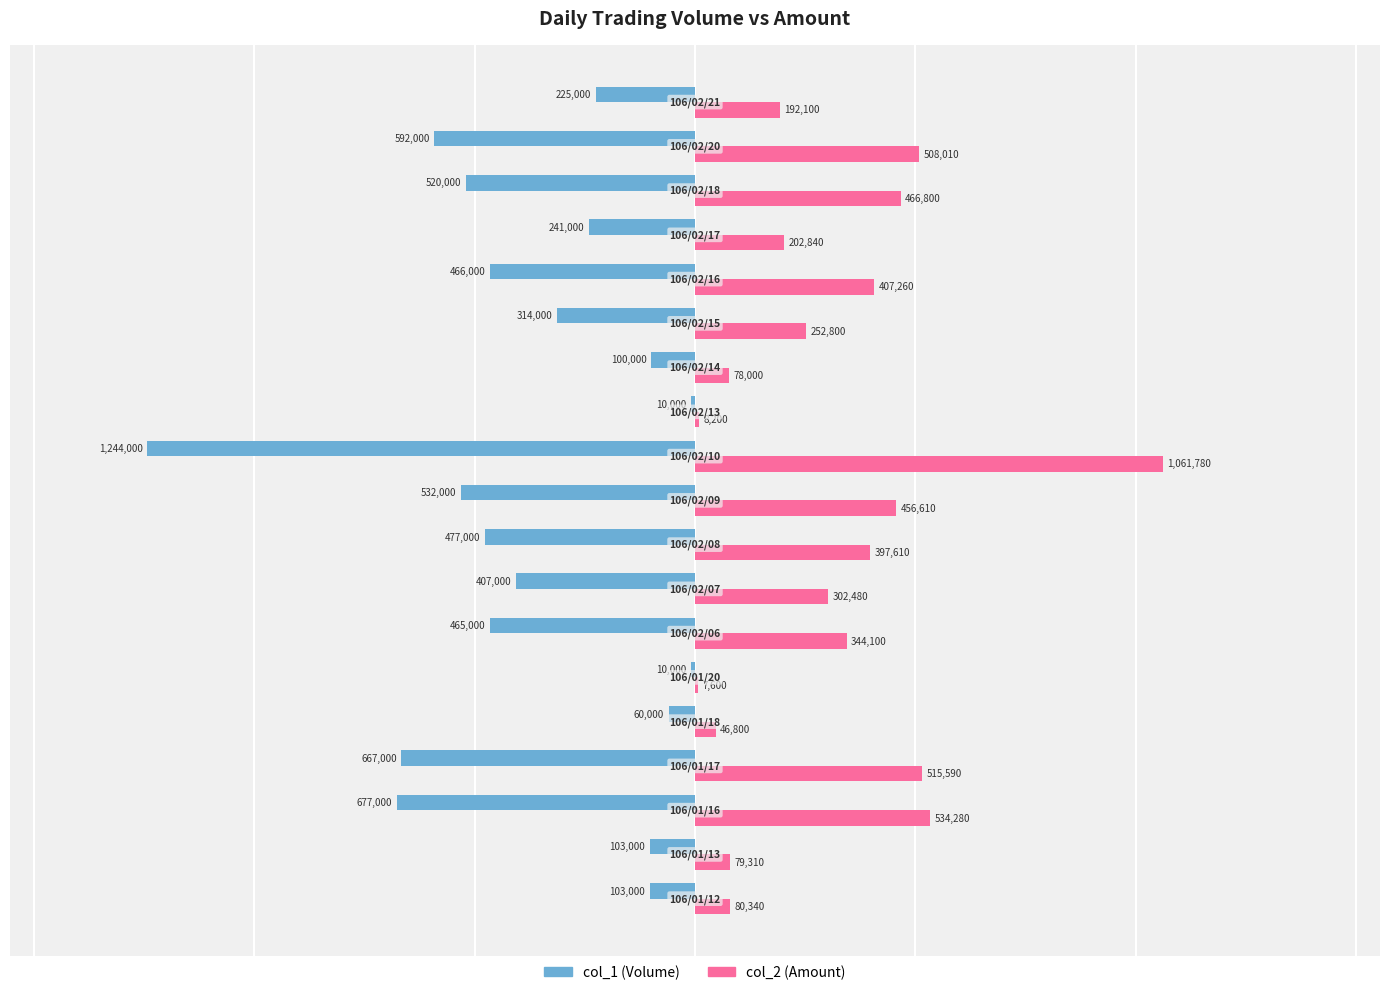

What is the sum of all col_2 (Amount) values?

5942510